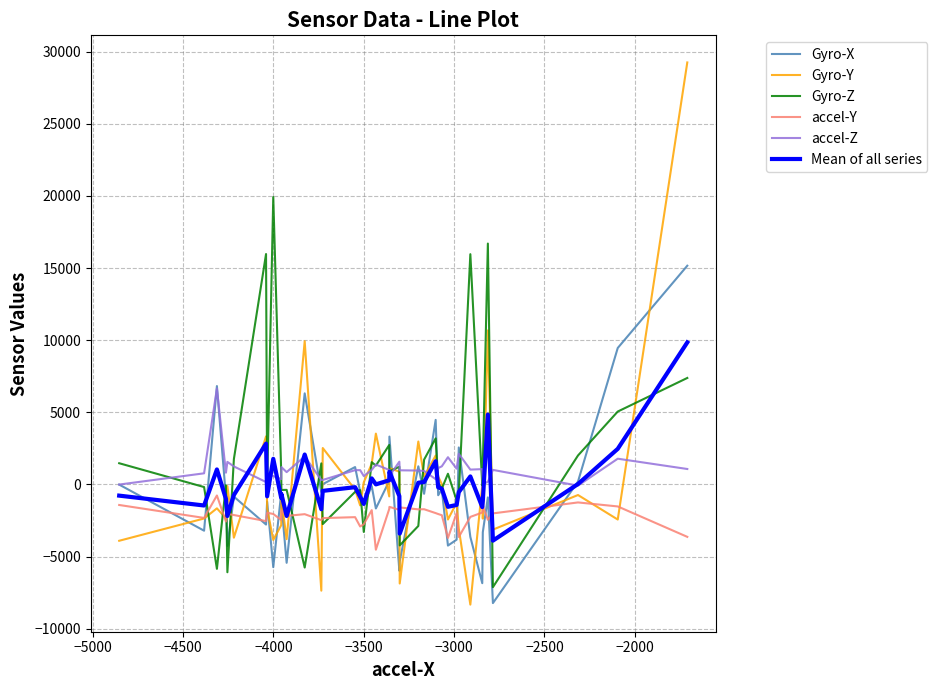

Rank the series by their maximum value, from lowest to highest.

accel-Y, accel-Z, Mean of all series, Gyro-X, Gyro-Z, Gyro-Y